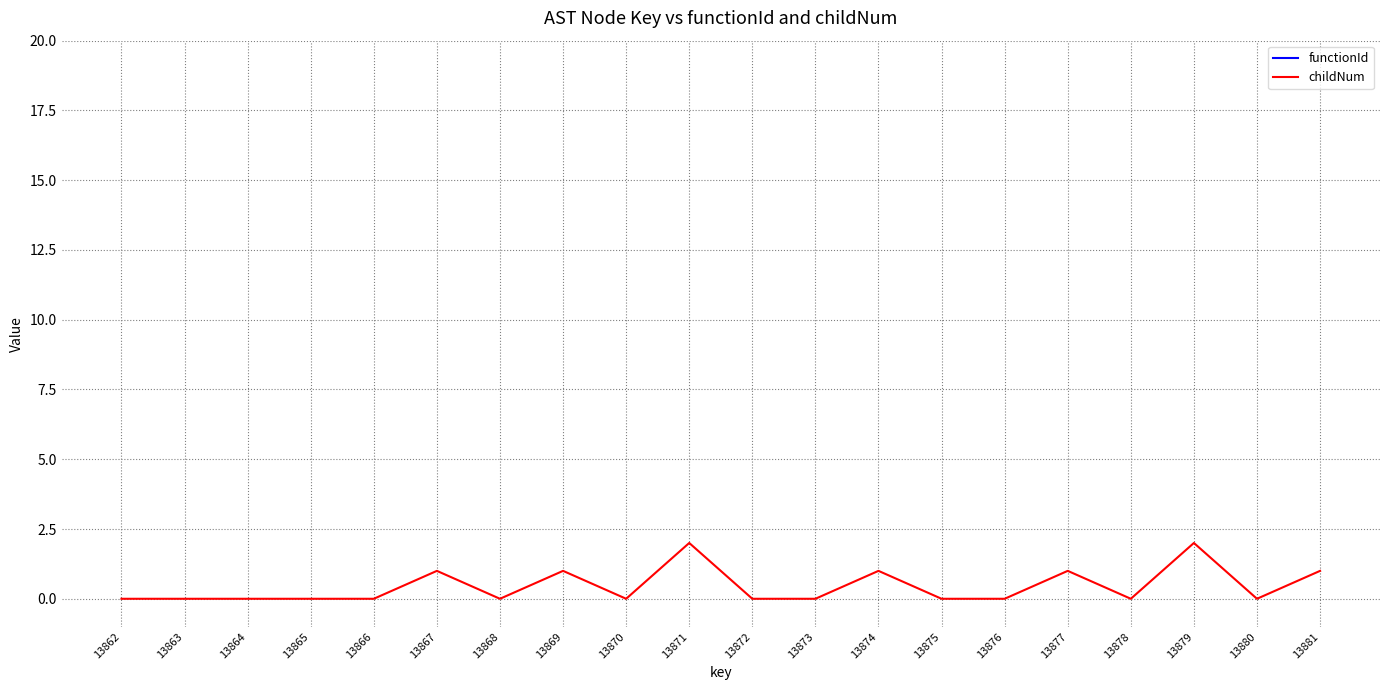

What is the value of the childNum point at the 20th from the left?

1